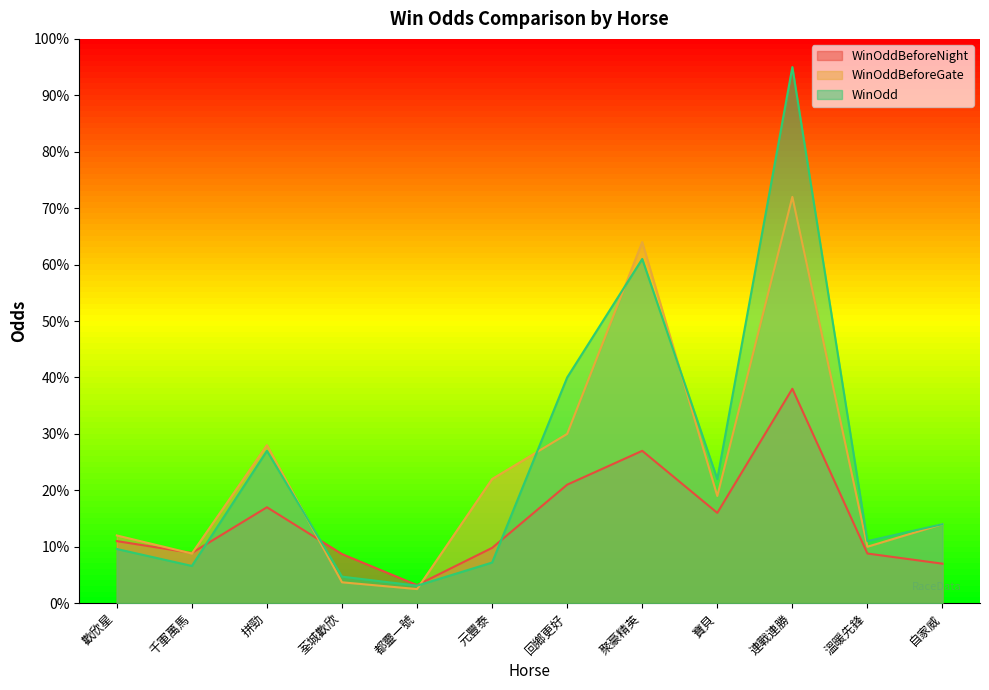

At 元豐泰, list the series in order from largest to smallest.

WinOddBeforeGate, WinOddBeforeNight, WinOdd